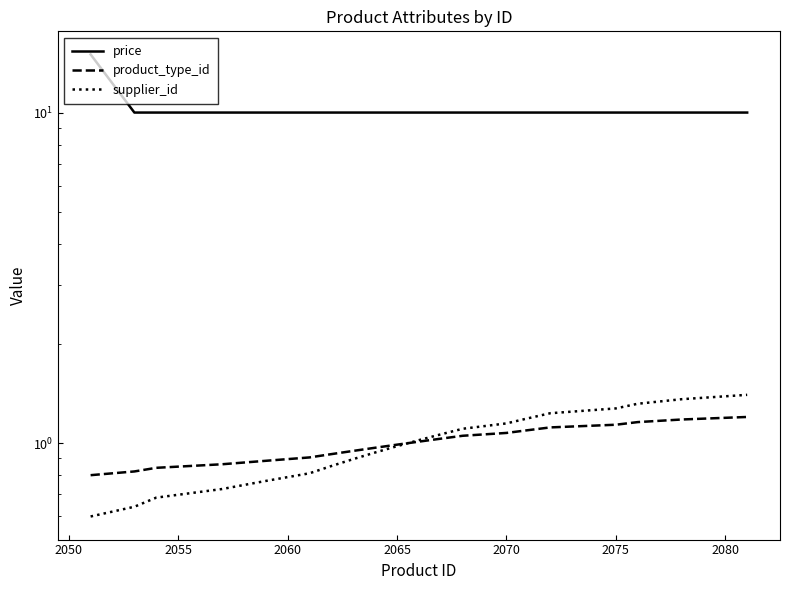

How many lines are shown in the chart?

3